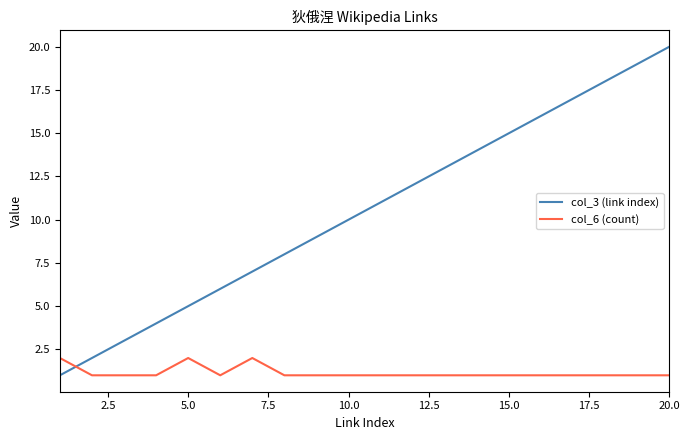

Which series ends up on top after the final intersection of col_3 (link index) and col_6 (count)?

col_3 (link index)